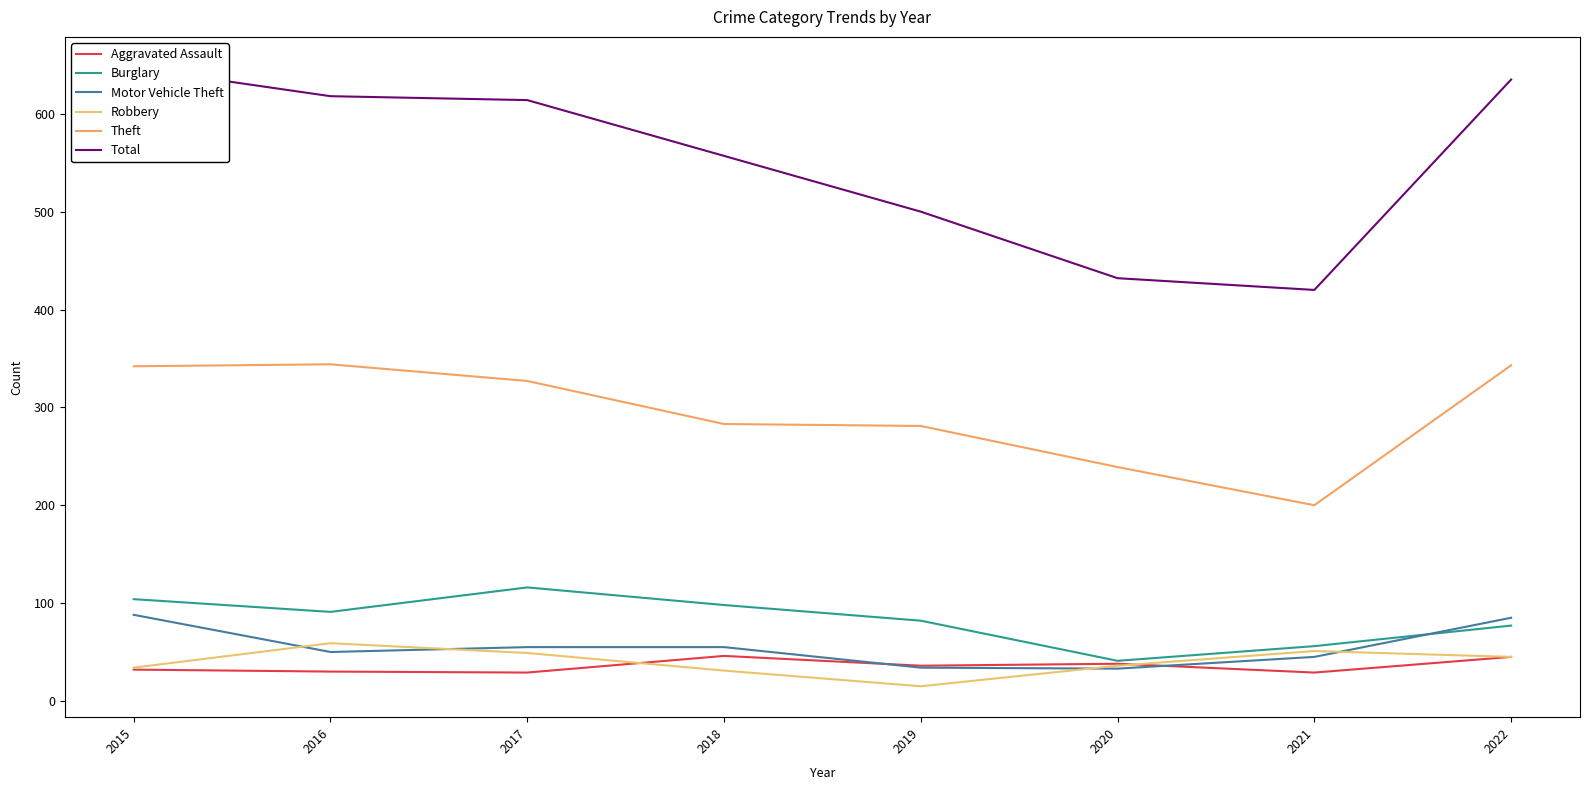

What is the total value across all series at 2021?

801